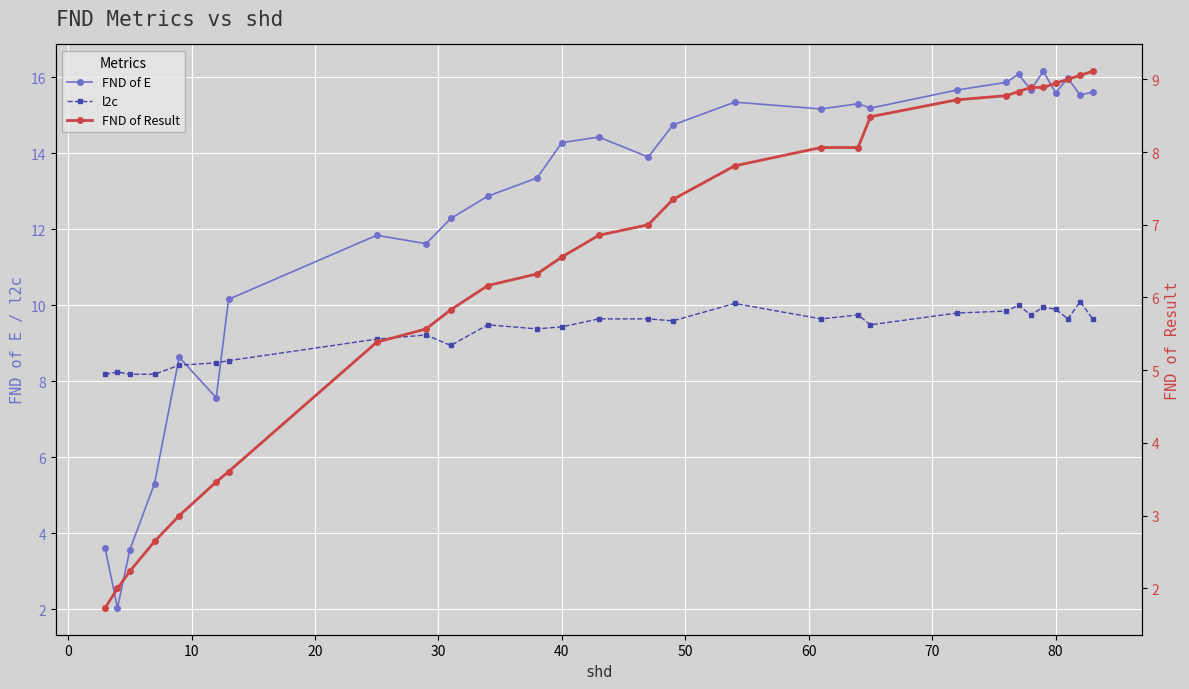

True or false: FND of E has more than 2 points higher than both neighbors.

True